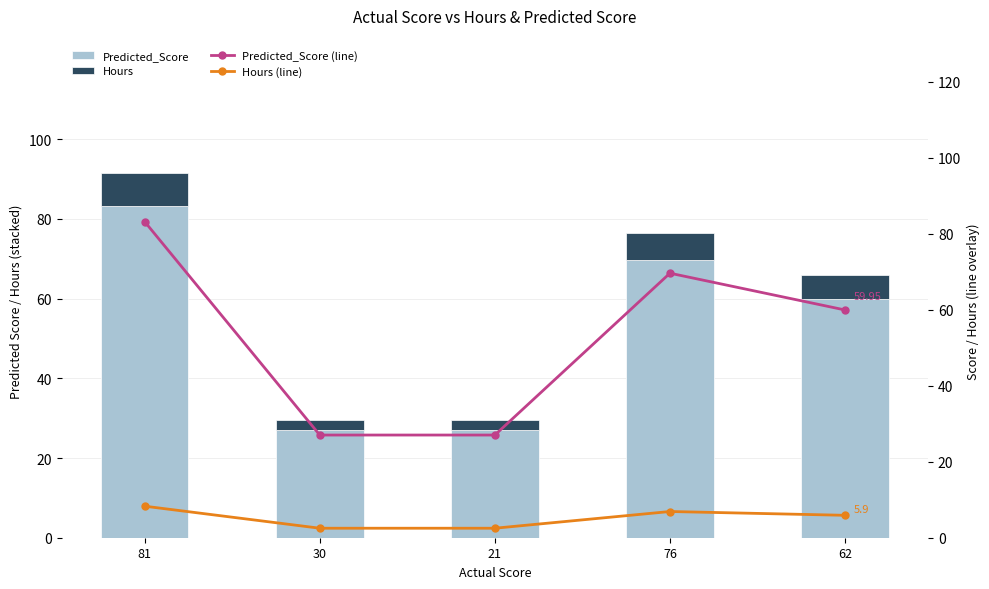

What is the average value of the Hours series?

5.2